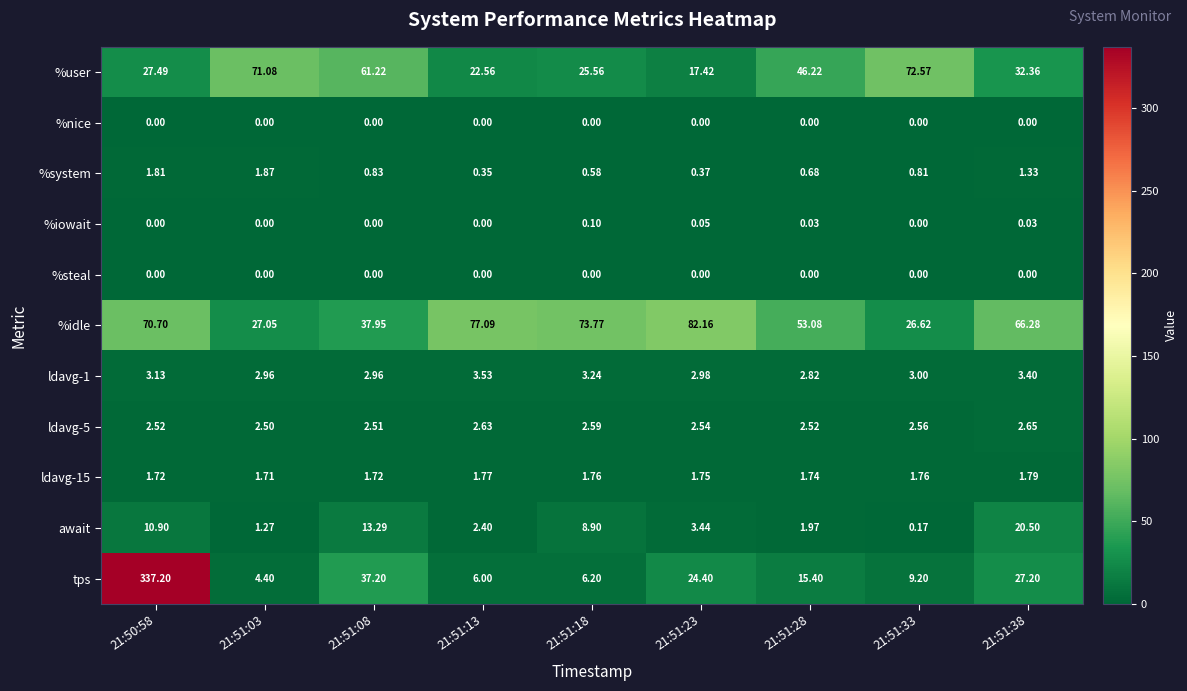

Which series has the widest spread of values?

tps